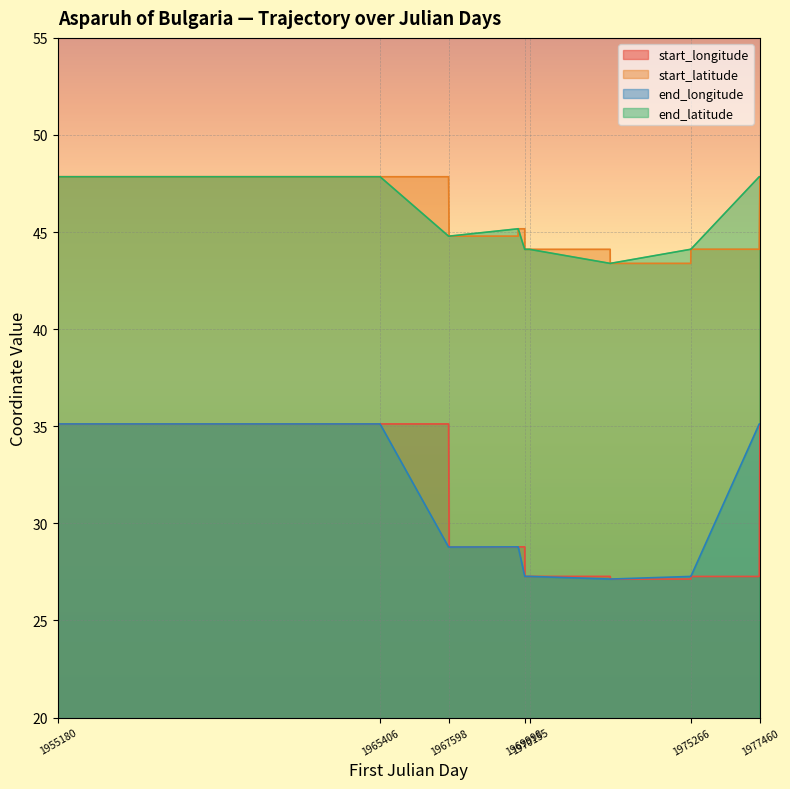

The value of end_latitude at 1977460 is 19.2. True or false?

False